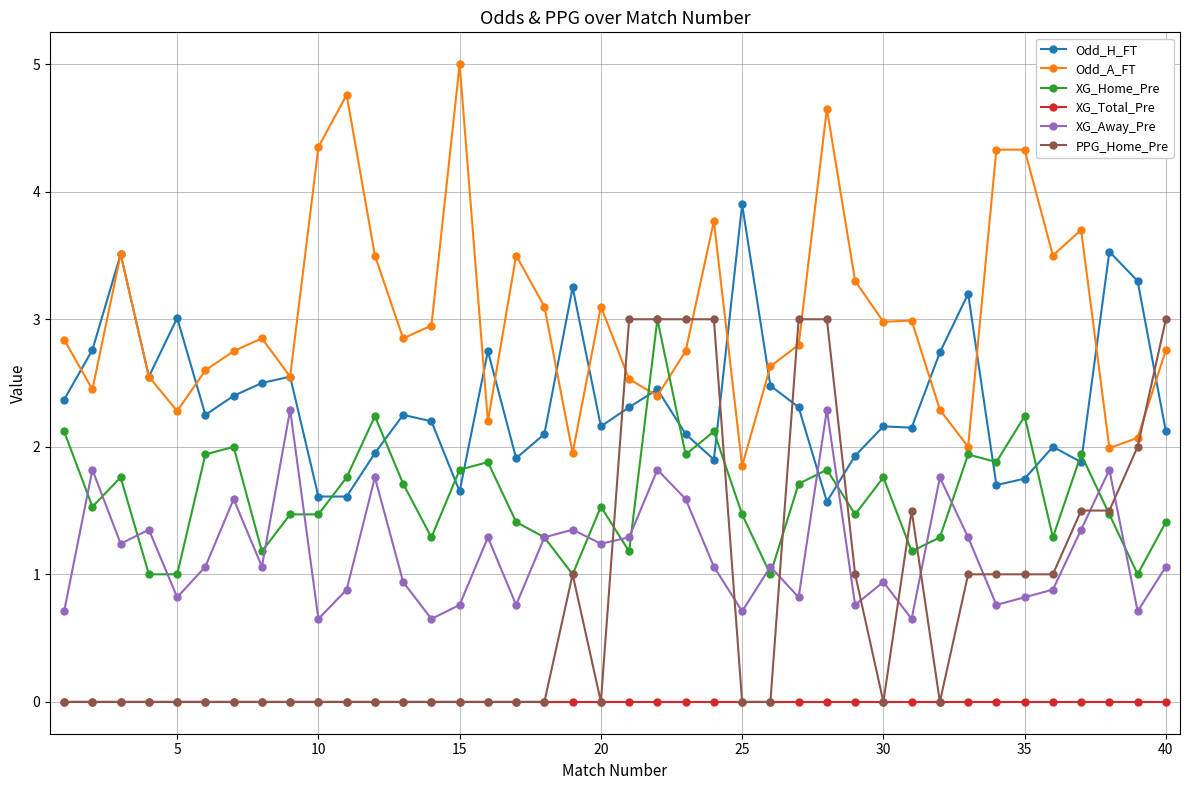

True or false: Odd_H_FT has more than 1 interior local peaks.

True